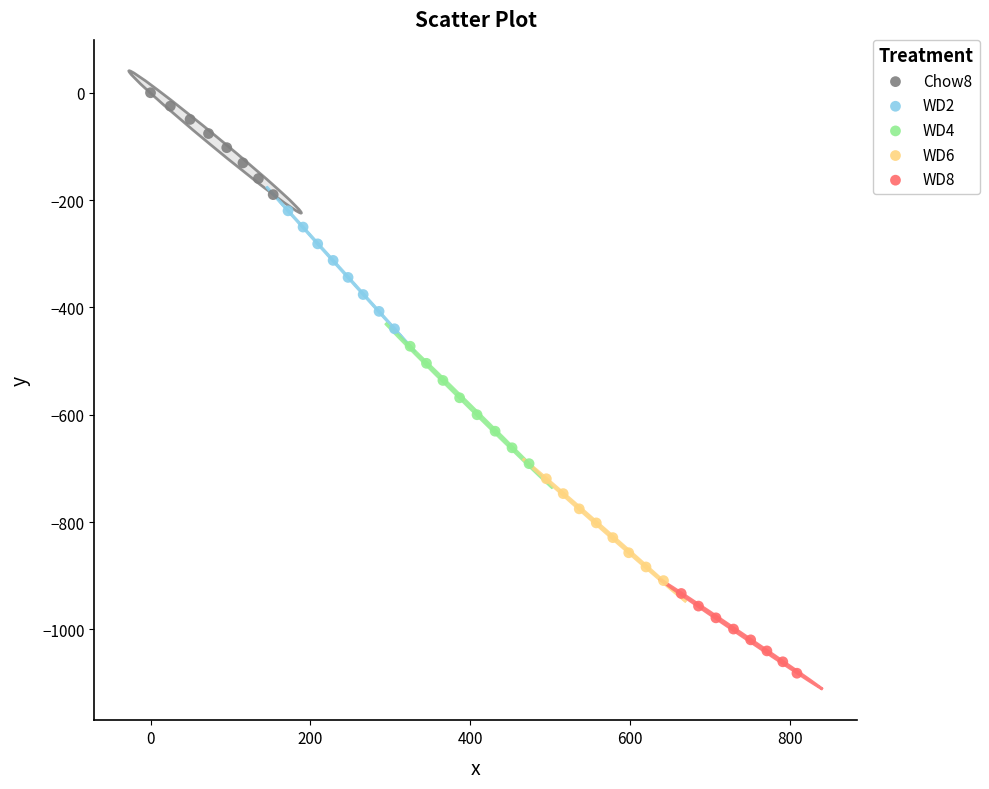

Which series reaches the maximum Y coordinate?

Chow8